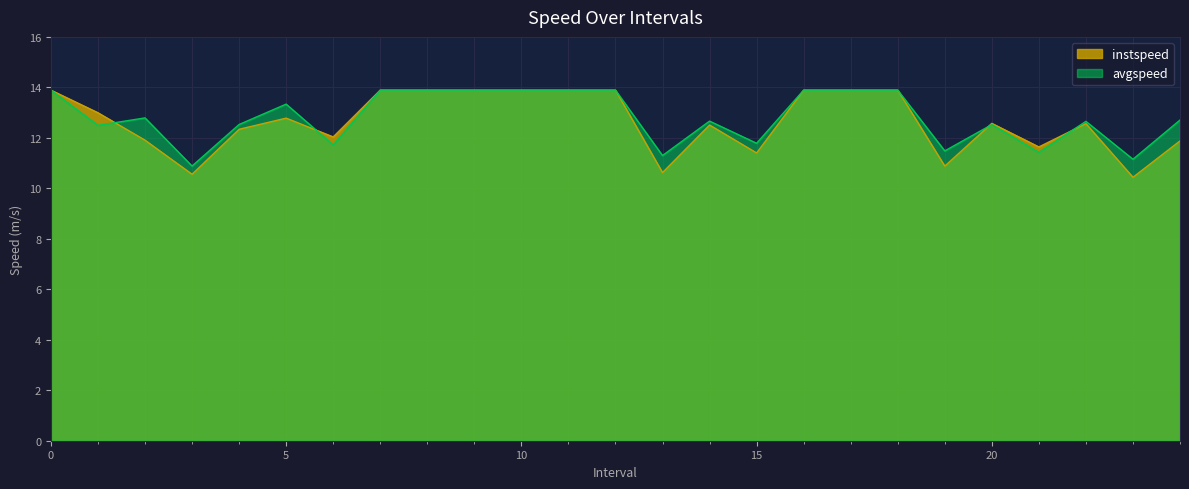

Rank the series by their average value, from highest to lowest.

avgspeed, instspeed